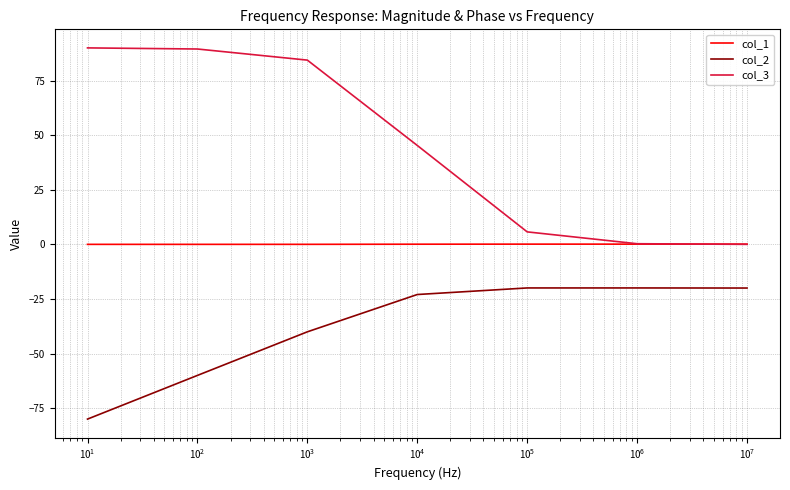

What is the minimum value for col_2?

-80.0